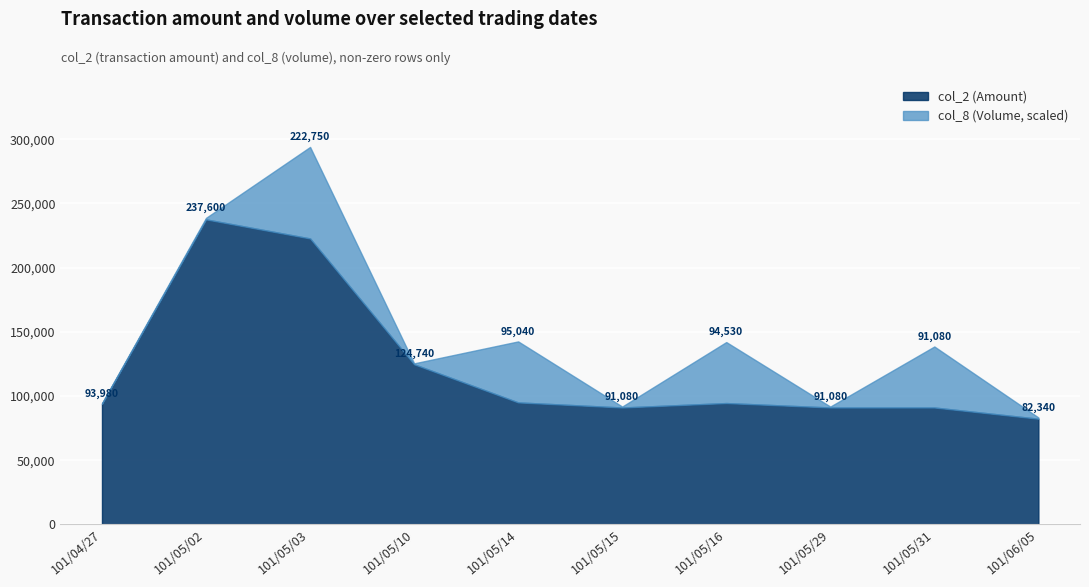

Is it true that col_8 (Volume) equals 104 at 101/05/16?

False